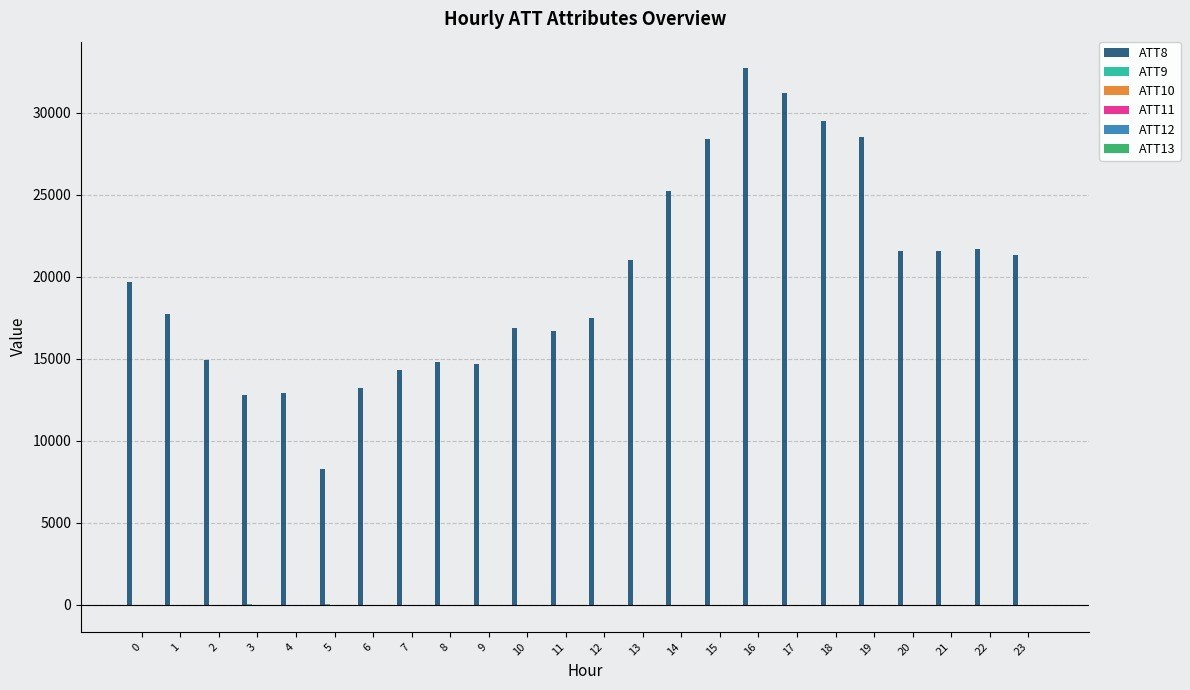

The ATT12 series shows 3.5 at 17. True or false?

False